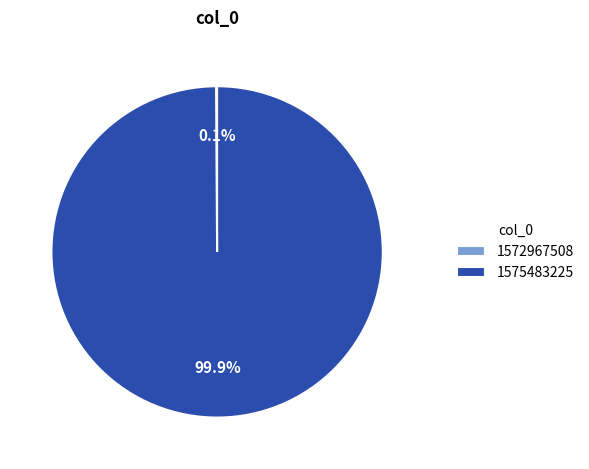

Which slice represents more than half of the pie?

1575483225